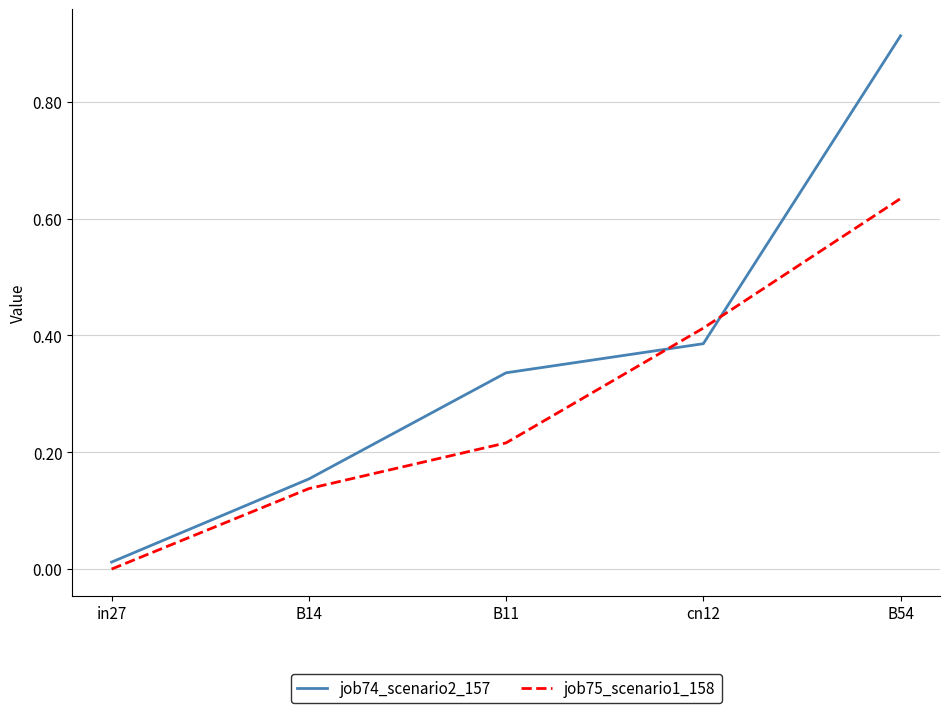

Rank the series by their maximum value, from lowest to highest.

job75_scenario1_158, job74_scenario2_157